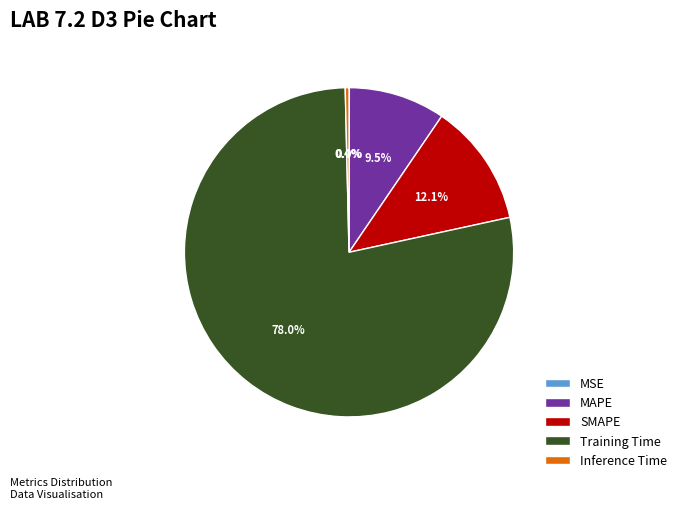

True or false: Training Time accounts for 72% of the total.

False